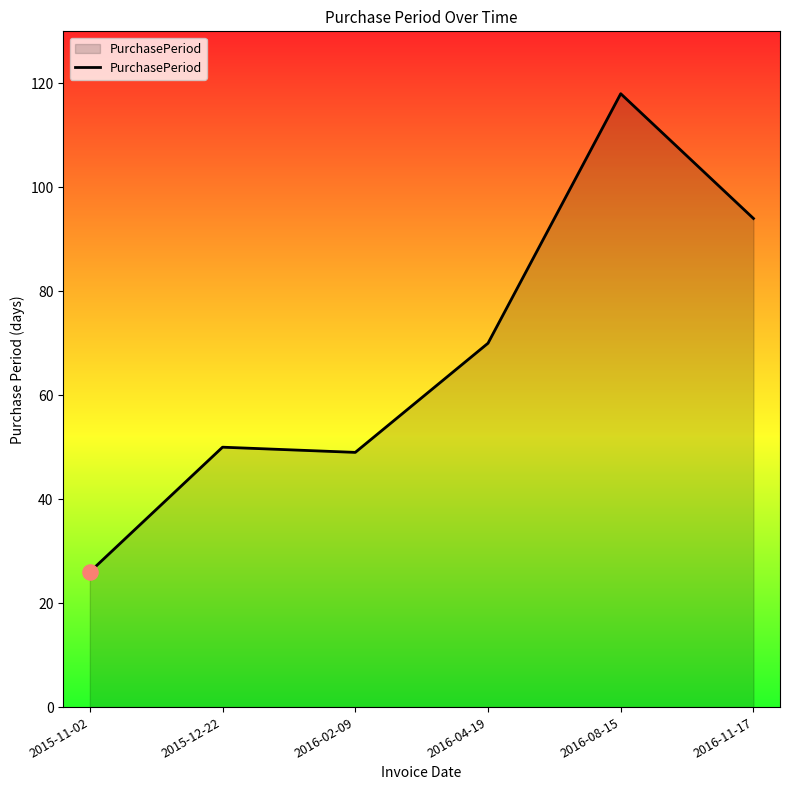

Approximately how many times larger is the value at 2015-11-02 compared to 2016-04-19?

0.4